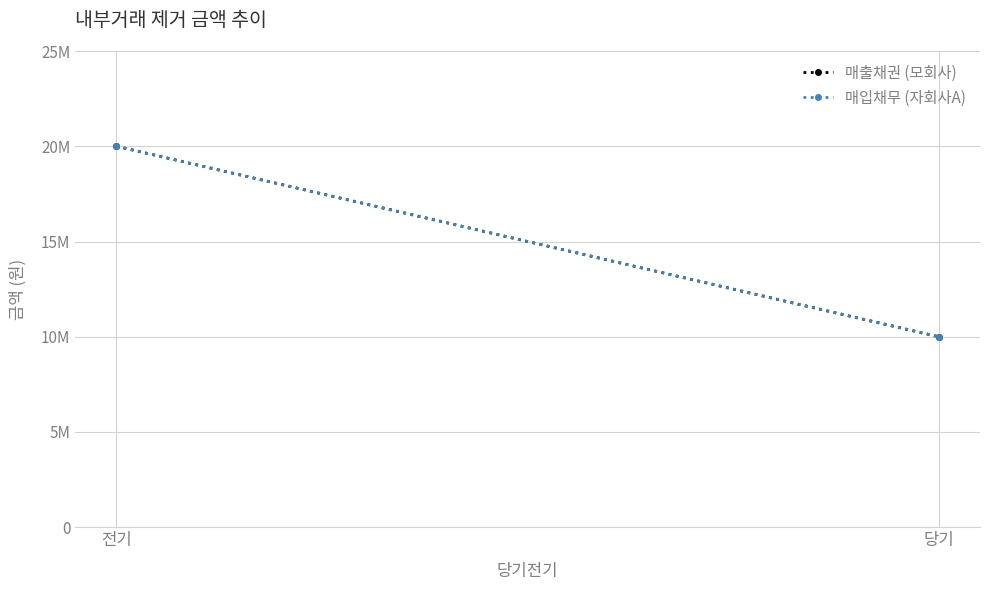

What is the difference between the maximum and minimum values in the 매출채권 (모회사) series?

10000000